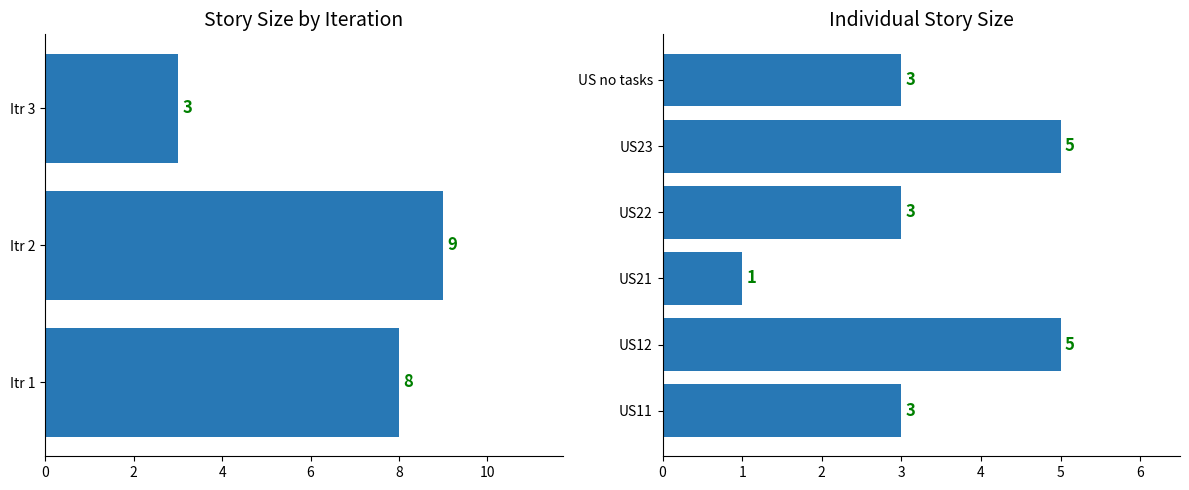

What value does the data have at US12?

5